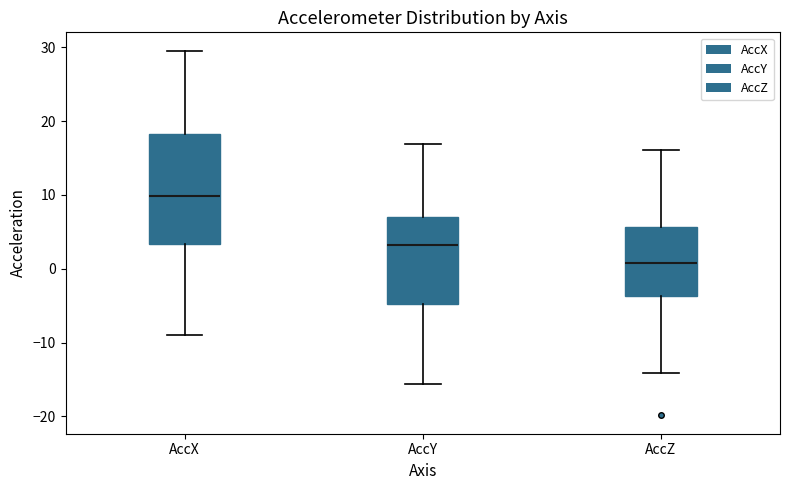

Where does the lower whisker of the box for AccZ end on the y-axis? The values are not printed on the chart, so give them approximately, as read against the axis.

-14